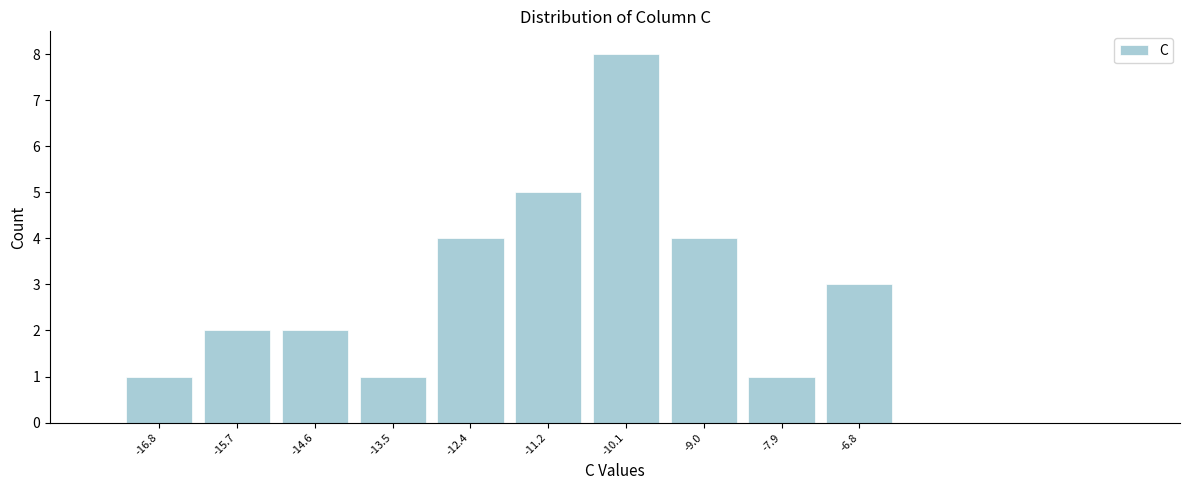

Reading right to left, extract all data points from this chart.

-6.8=3	-7.9=1	-9.0=4	-10.1=8	-11.2=5	-12.4=4	-13.5=1	-14.6=2	-15.7=2	-16.8=1